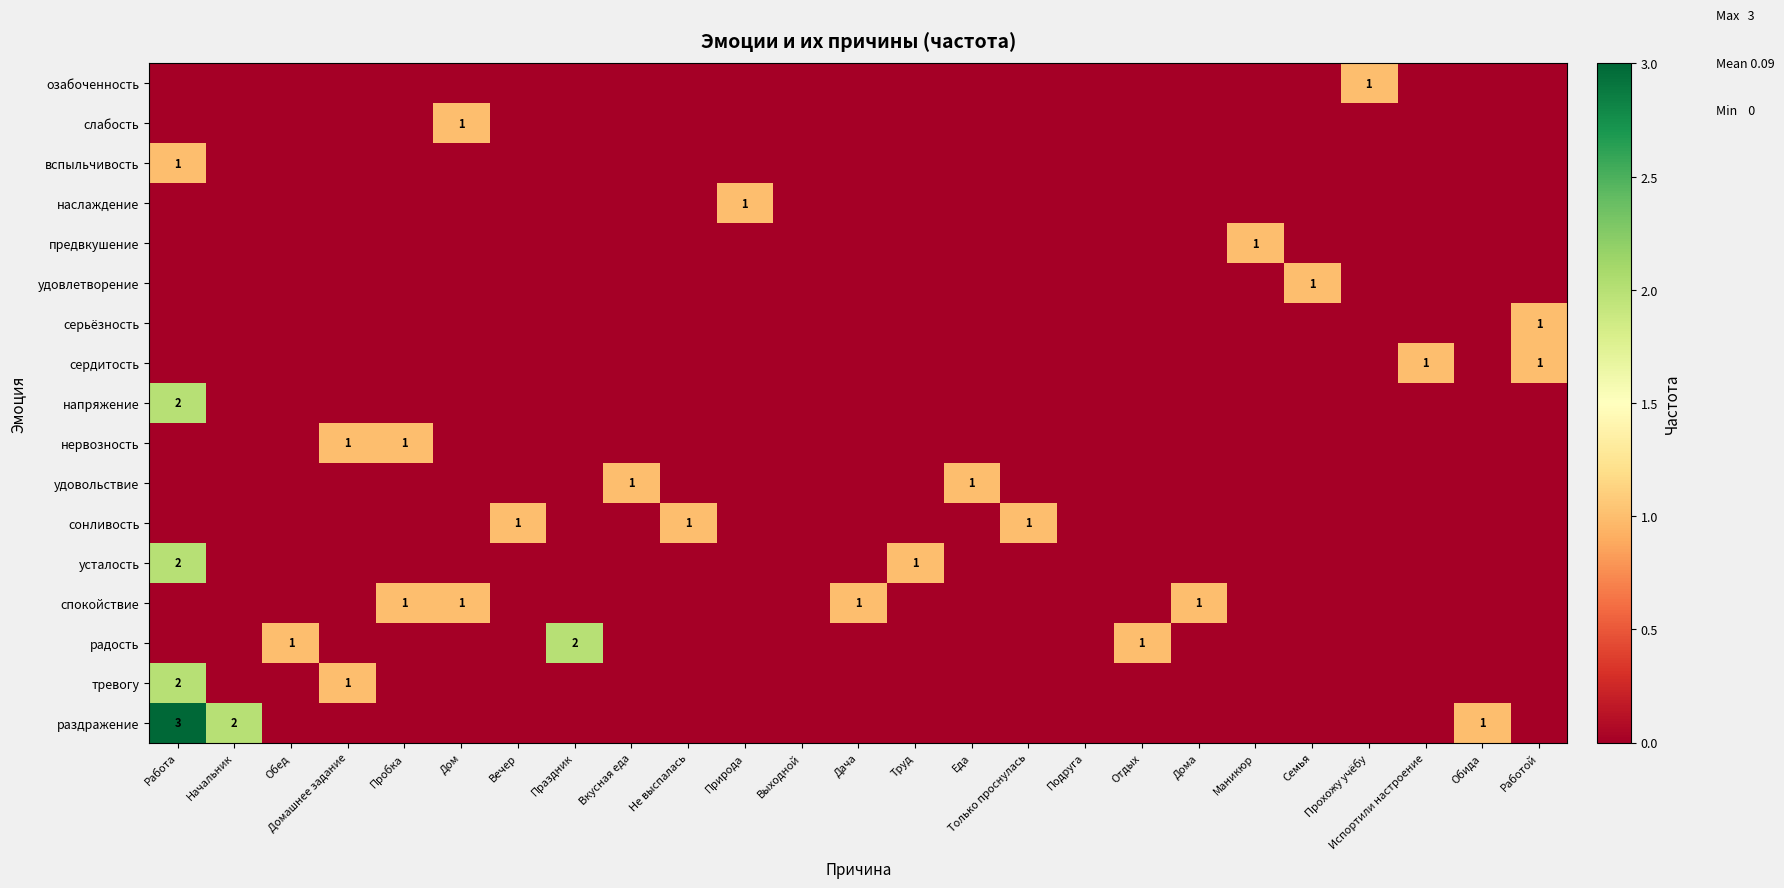

True or false: раздражение has a value of 2 at Начальник.

True